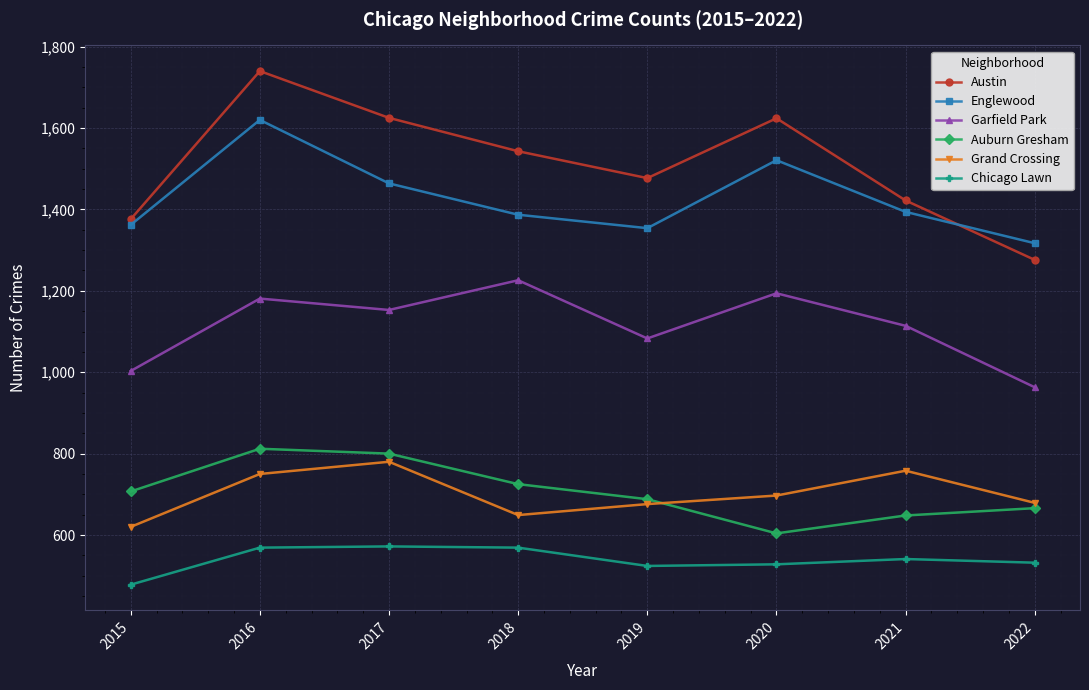

How many data points in Englewood are less than 1394?

4